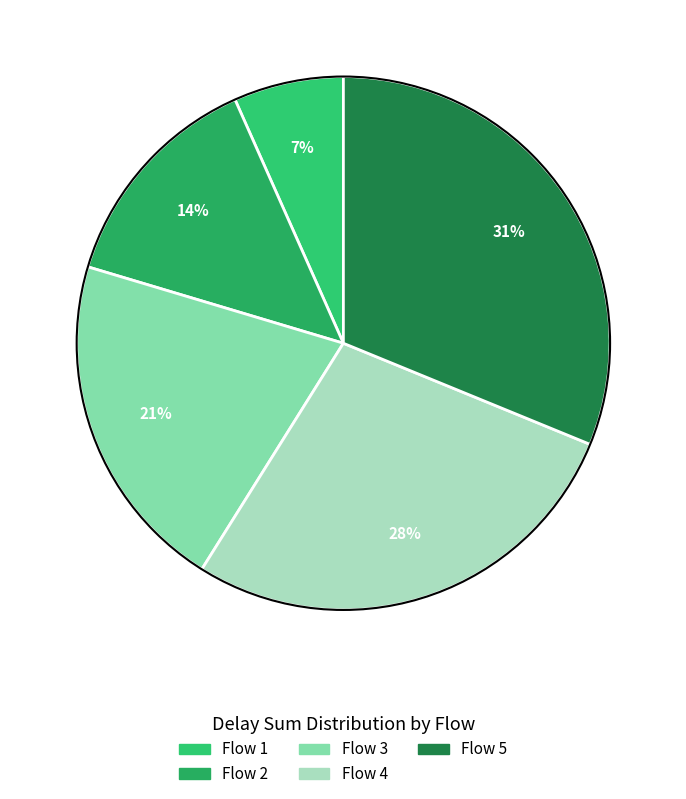

What is the change in value from Flow 1 to Flow 5?

+4.5